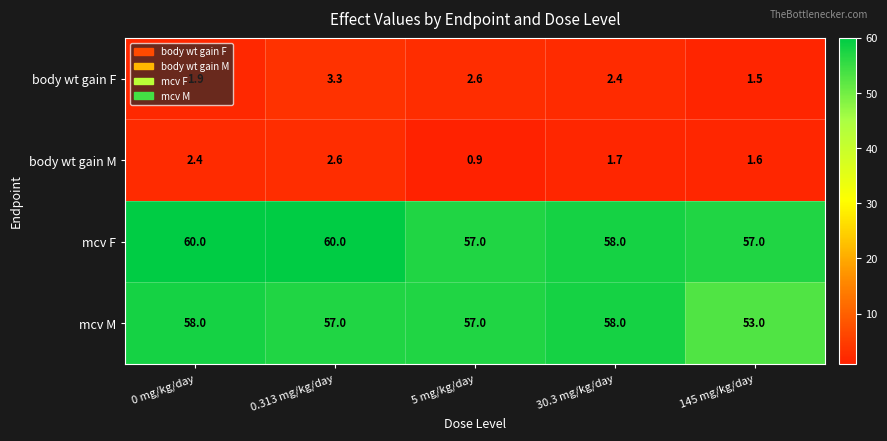

What is the sum of all body wt gain M values?

9.2